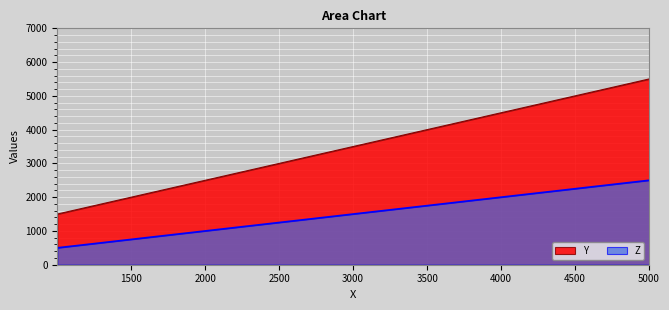

What is the sum of the Y values at 5000.345 and 4000.012?

10000.6